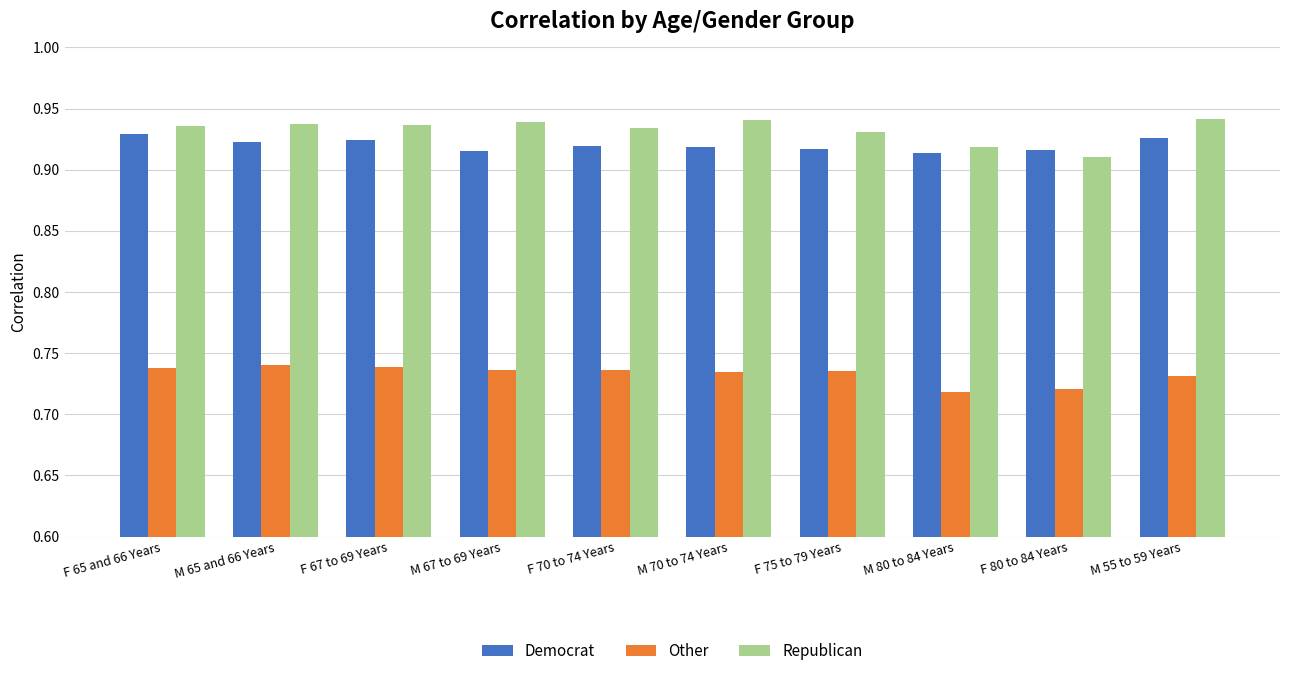

What is the difference between the highest and lowest values at M 67 to 69 Years?

0.2